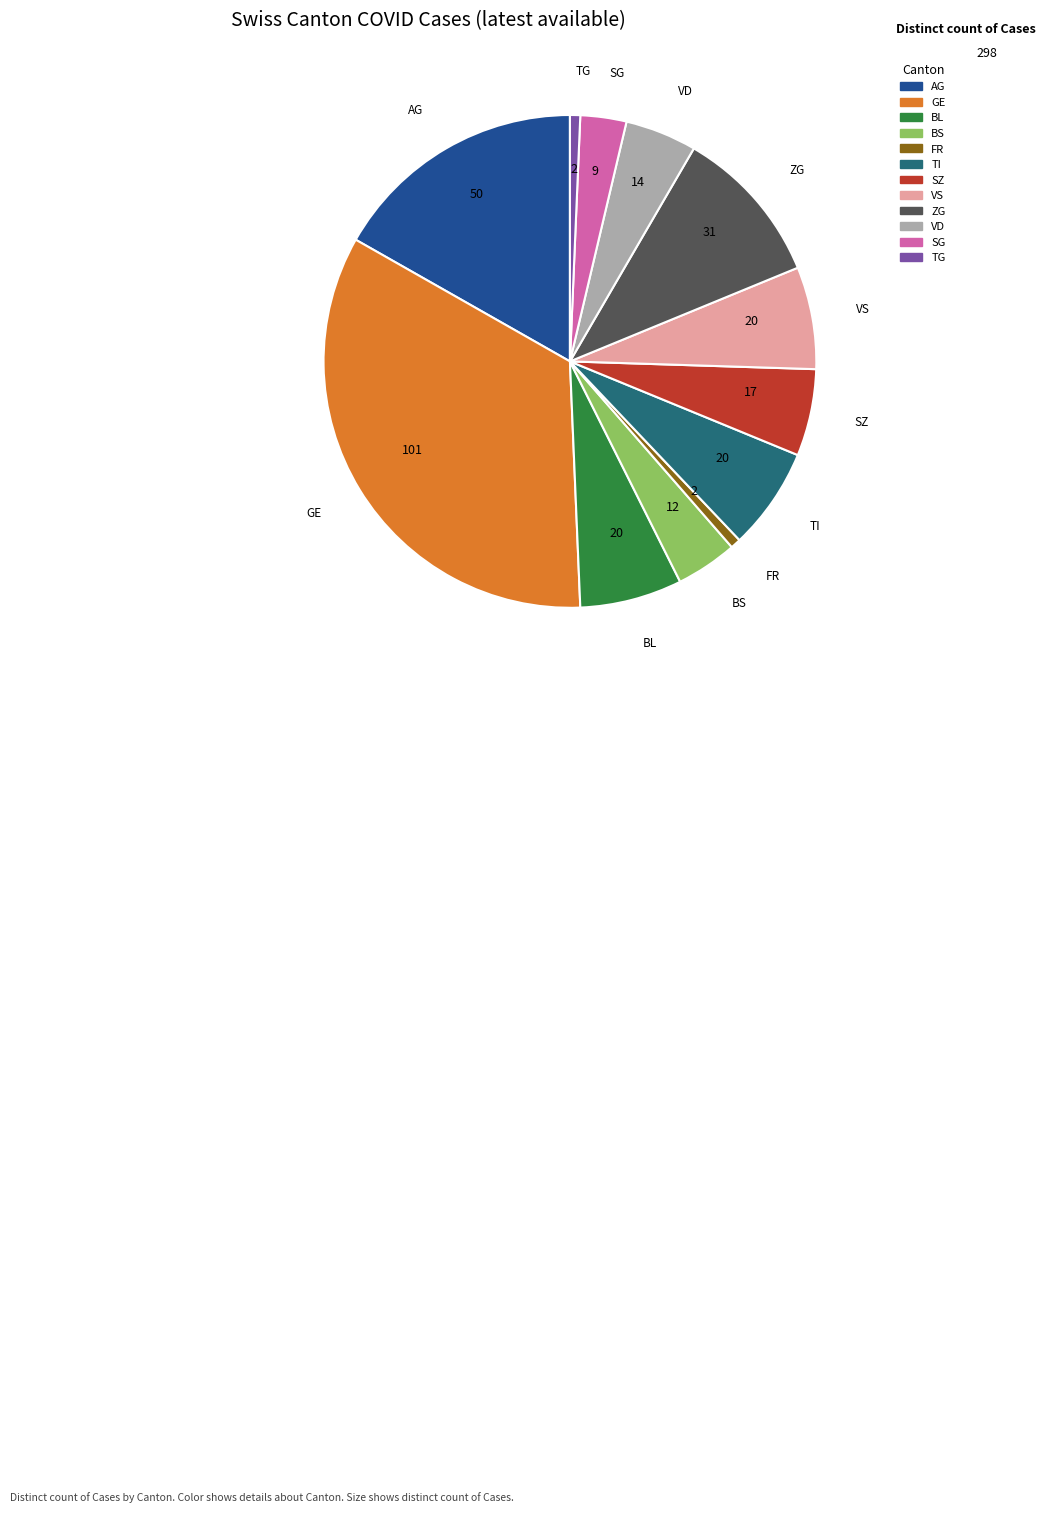

Do GE and FR together represent more than half of the pie?

No